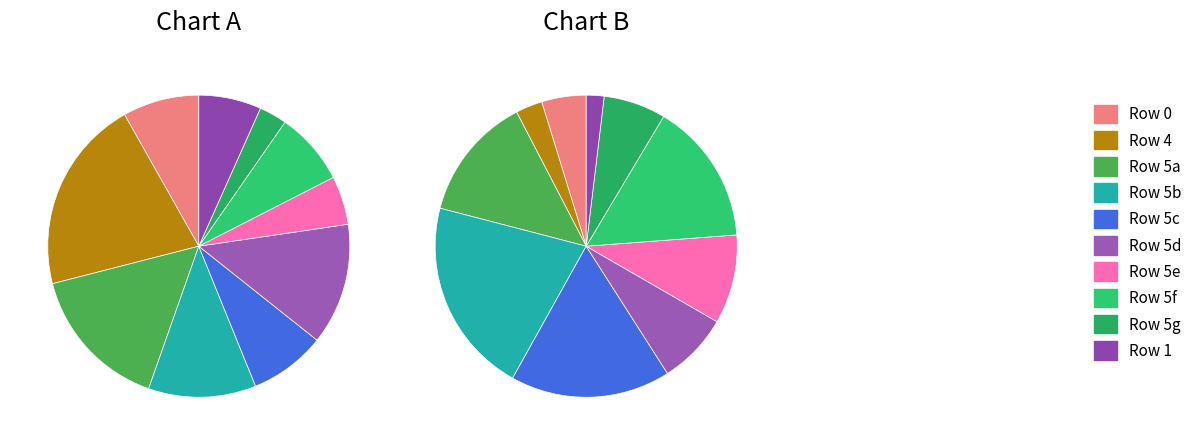

Is there a majority slice in this chart?

No